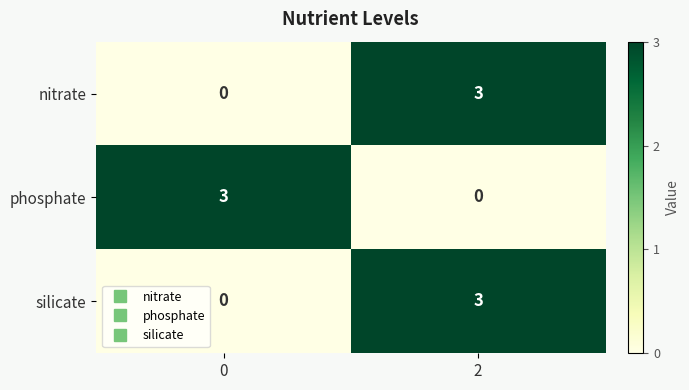

Reading left to right, what are all the values shown in this chart?

nitrate: 0	3
phosphate: 3	0
silicate: 0	3